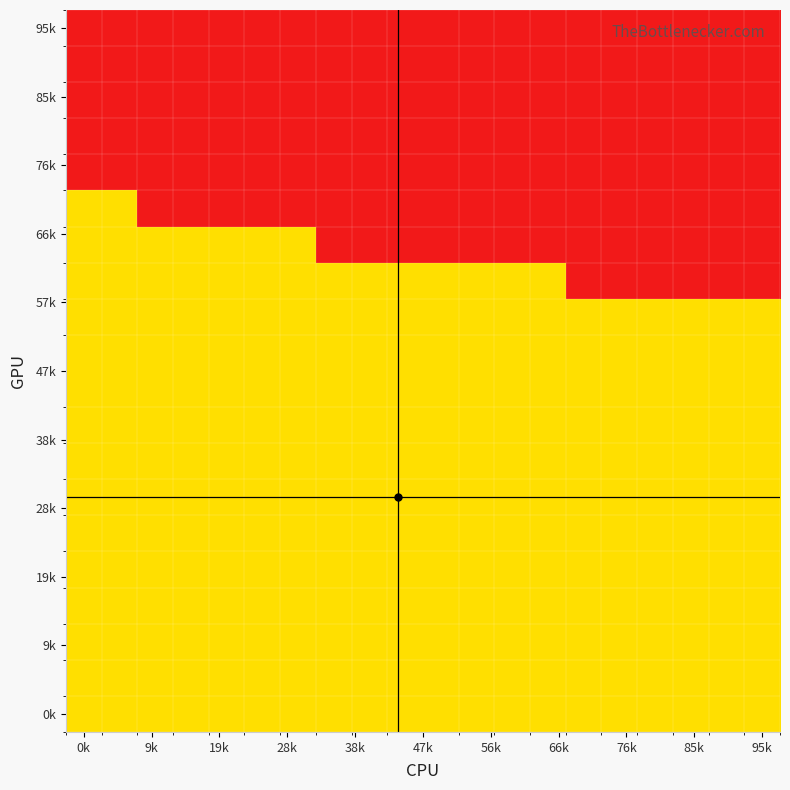

At how many categories does at least one series exceed 1?

20